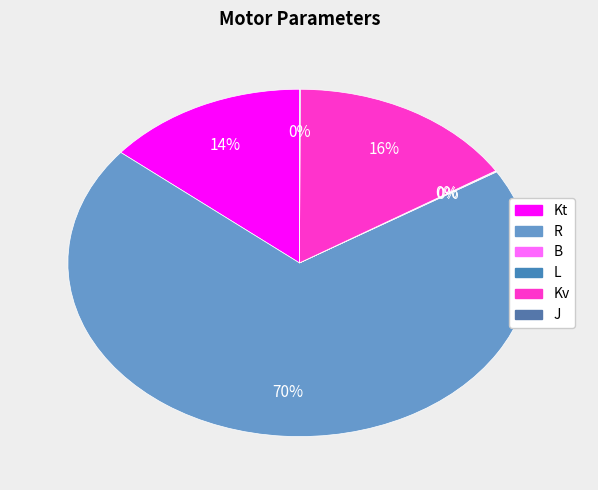

Between L and B, which is larger?

B